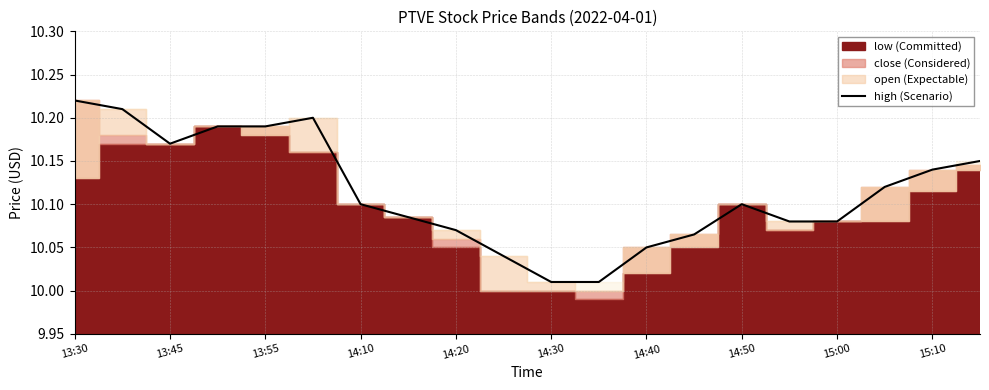

What is the greatest value displayed?

10.2